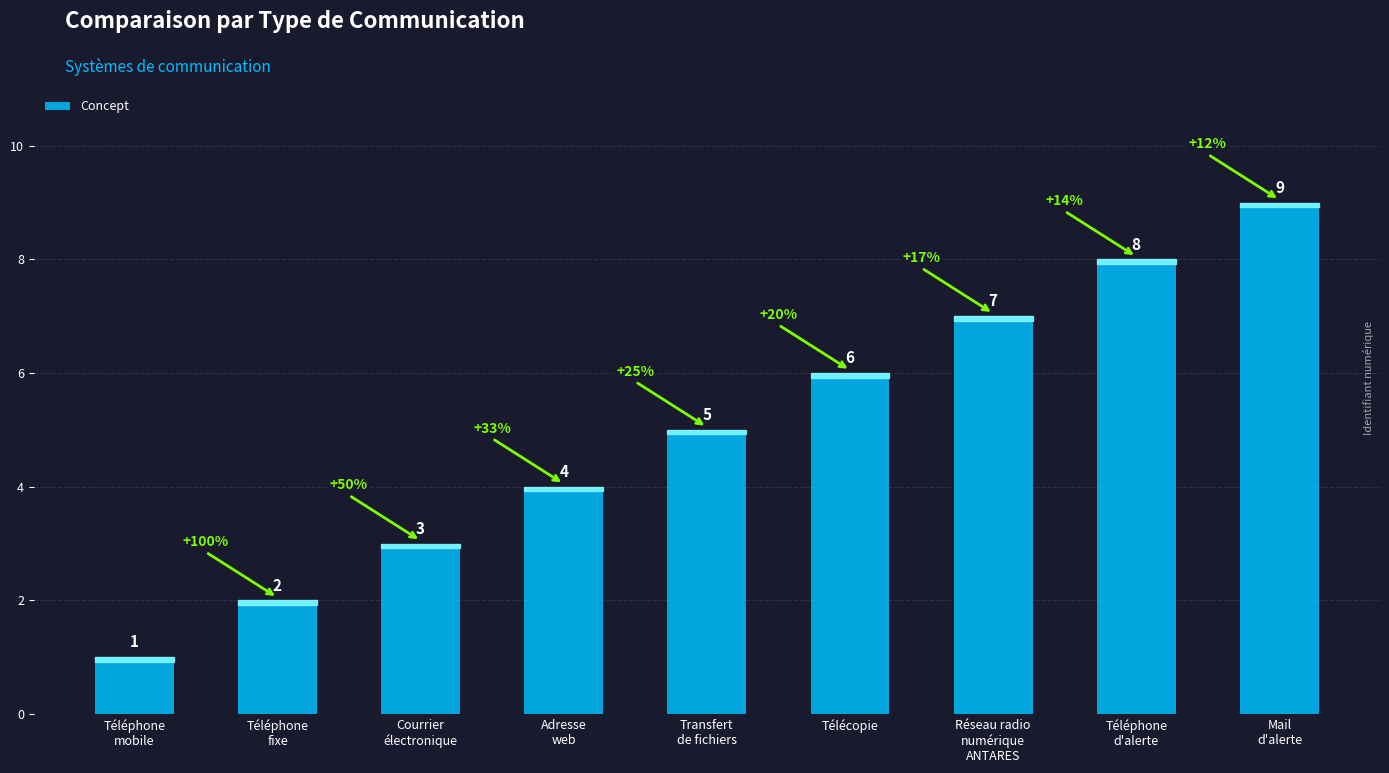

Reading left to right, extract all data points from this chart.

1	2	3	4	5	6	7	8	9